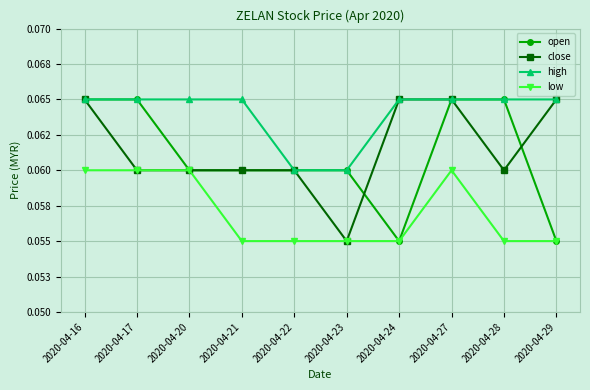

True or false: high and close intersect in this chart.

False